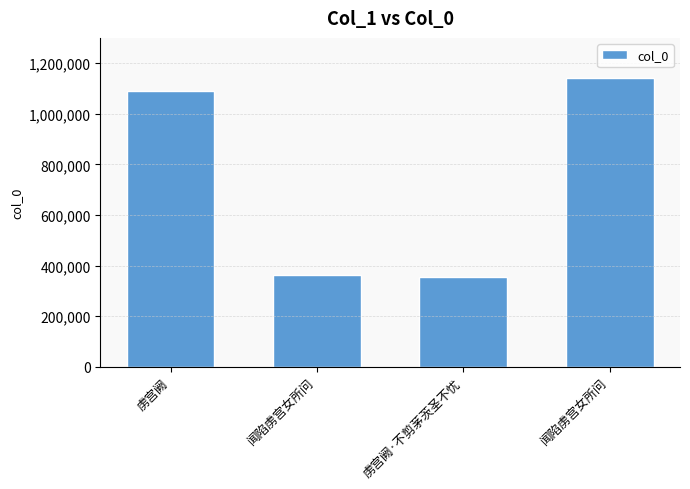

Reading left to right, extract all data points from this chart.

虏宫阙=1090347	闻陷虏宫女所问=363190	虏宫阙·不剪茅茨圣不忧=353353	闻陷虏宫女所问=1143214